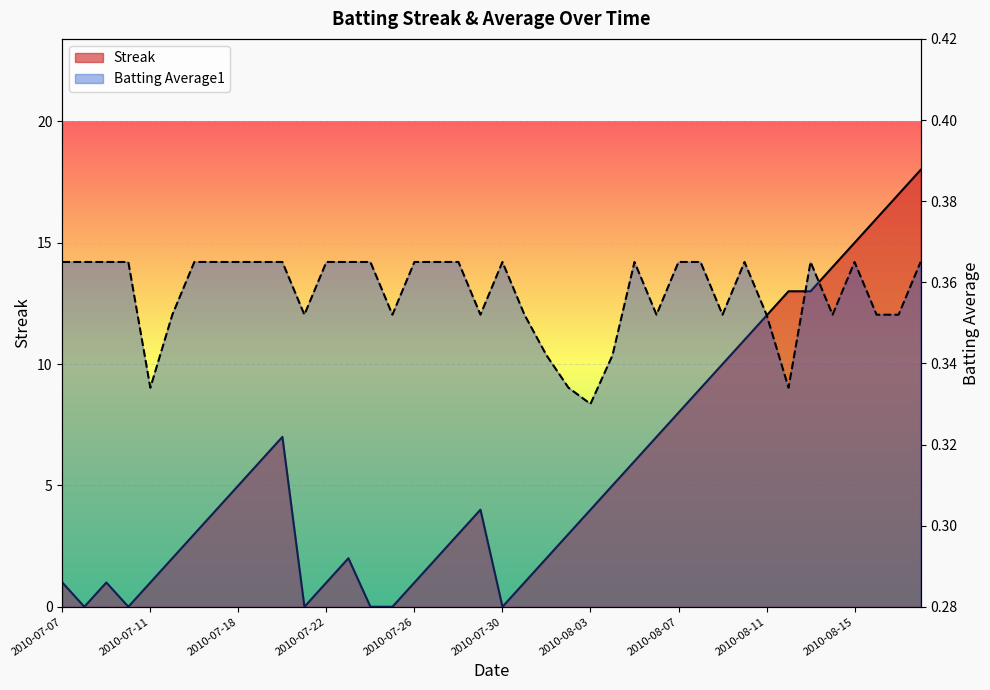

The Streak series shows 10.0 at 2010-08-09. True or false?

True